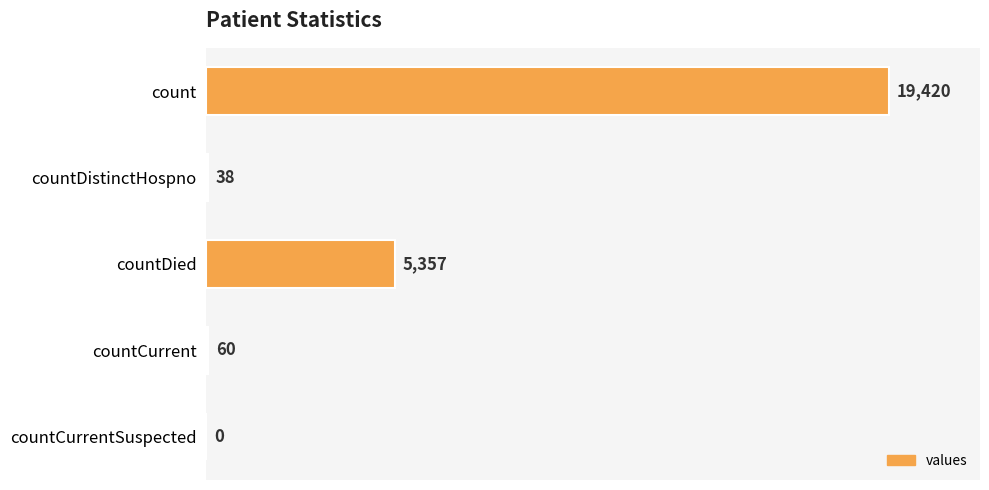

How many data points does each series have?

5